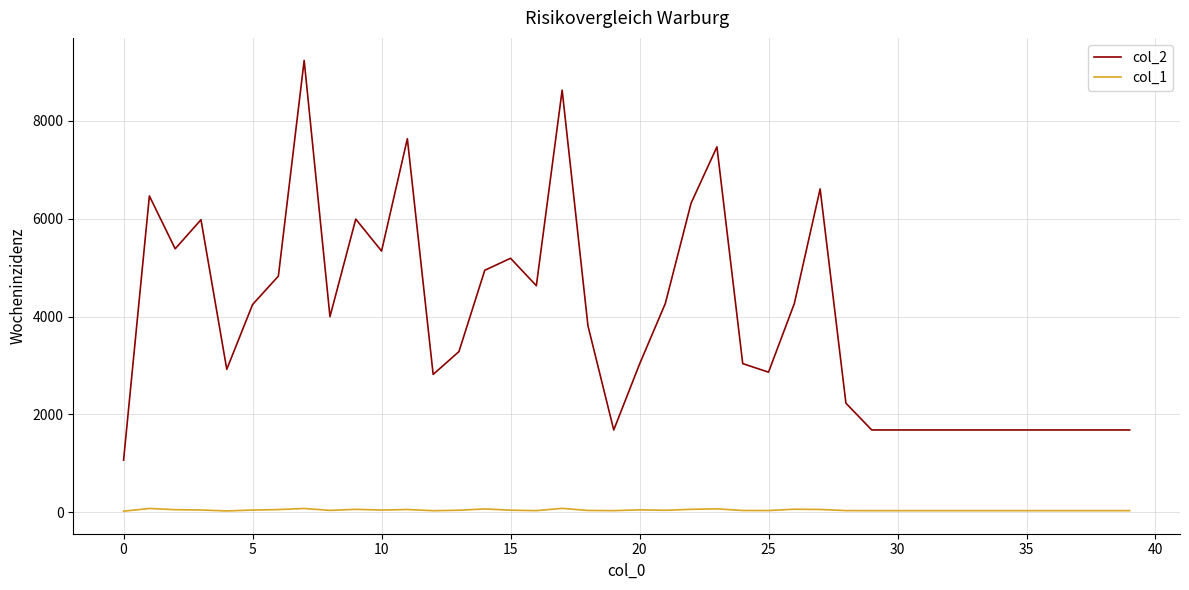

True or false: col_2 and col_1 cross at least once.

False